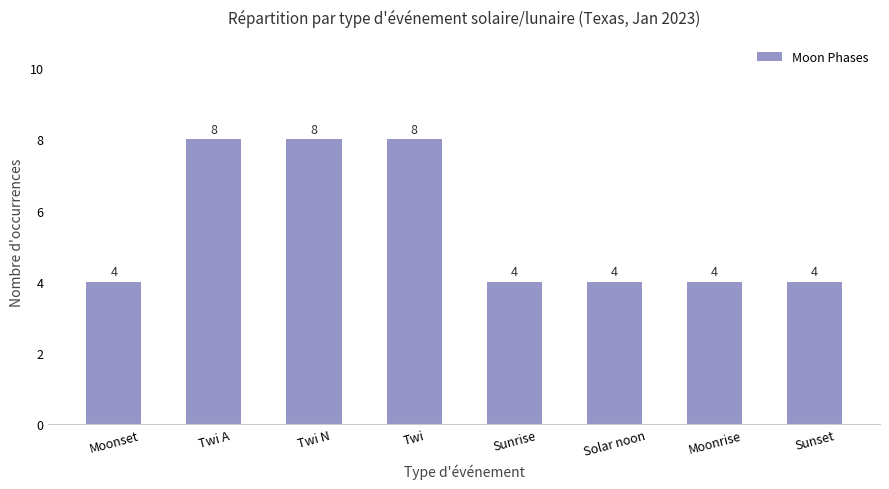

Reading left to right, list all the values displayed in this chart.

4	8	8	8	4	4	4	4